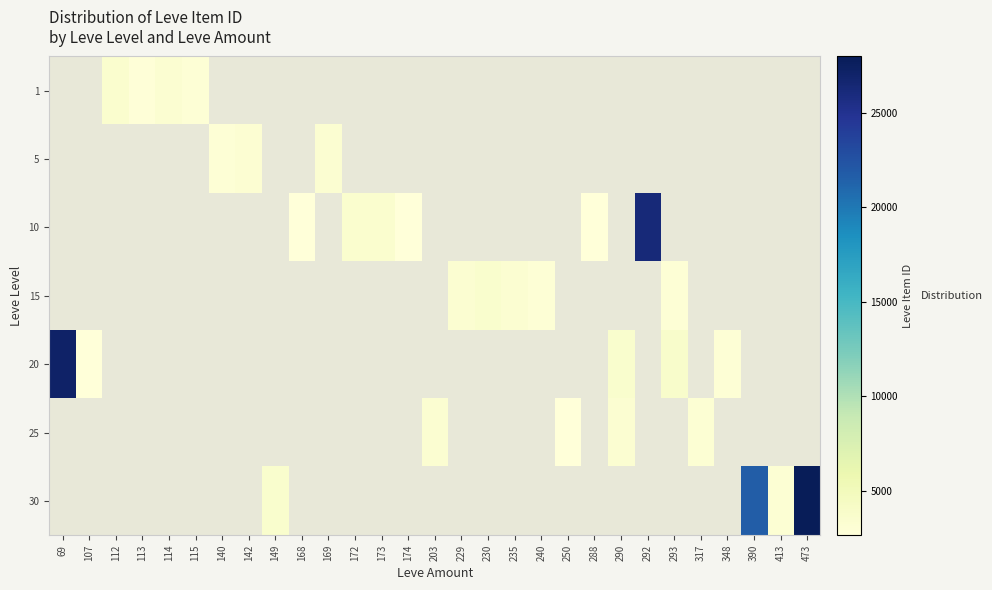

What is the minimum value shown in the chart?

2658.0